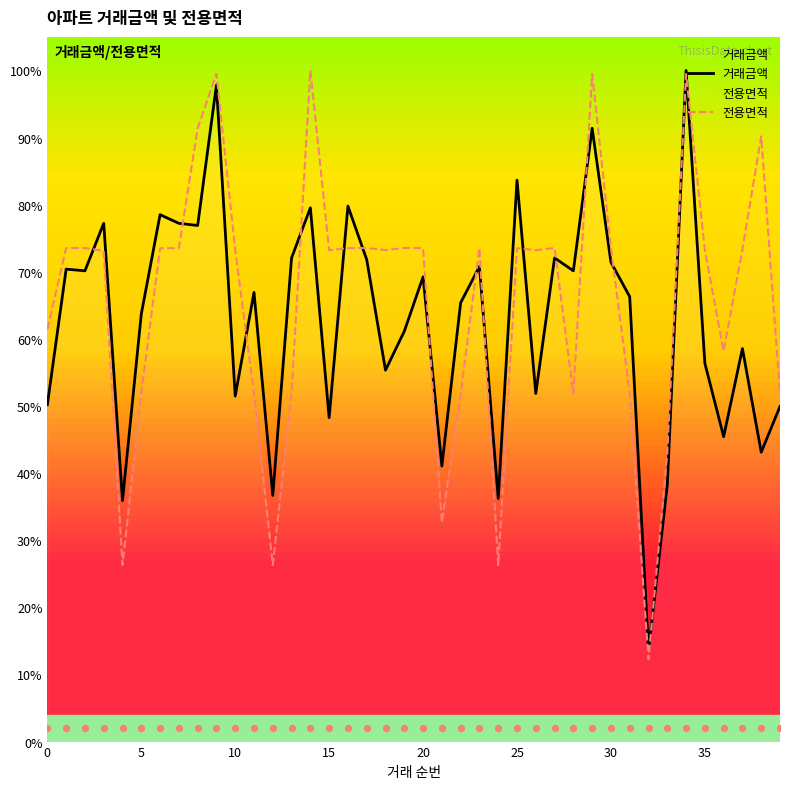

What are all the series names shown in the legend?

거래금액, 전용면적